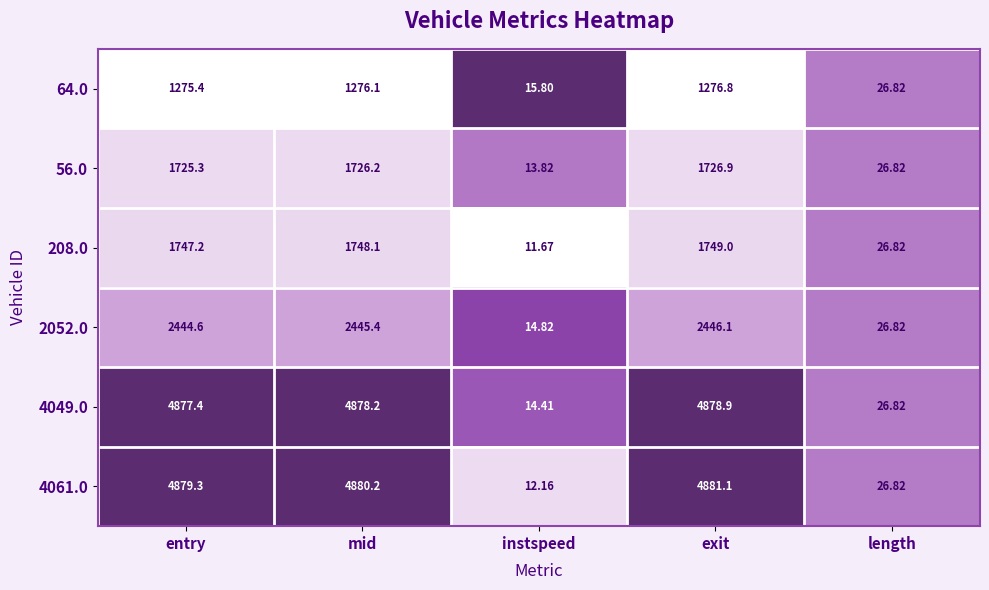

Rank the categories by 56.0 value from lowest to highest.

instspeed, length, entry, mid, exit